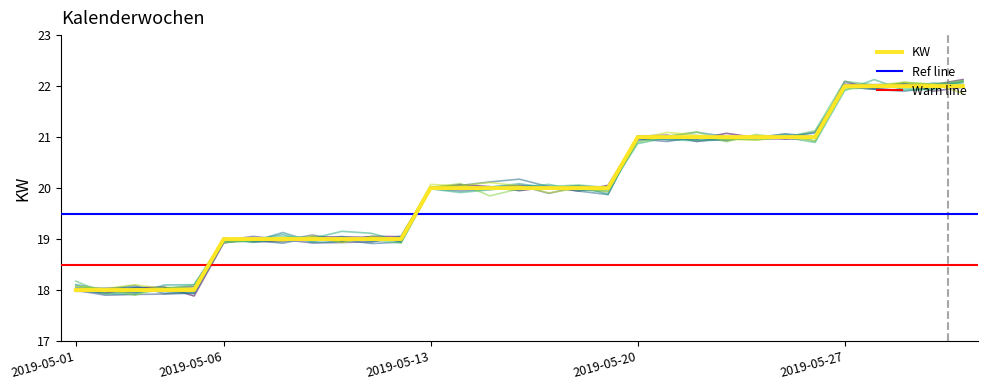

List the labels in order of value, smallest first.

2019-05-01, 2019-05-02, 2019-05-03, 2019-05-04, 2019-05-05, 2019-05-06, 2019-05-07, 2019-05-08, 2019-05-09, 2019-05-10, 2019-05-11, 2019-05-12, 2019-05-13, 2019-05-14, 2019-05-15, 2019-05-16, 2019-05-17, 2019-05-18, 2019-05-19, 2019-05-20, 2019-05-21, 2019-05-22, 2019-05-23, 2019-05-24, 2019-05-25, 2019-05-26, 2019-05-27, 2019-05-28, 2019-05-29, 2019-05-30, 2019-05-31